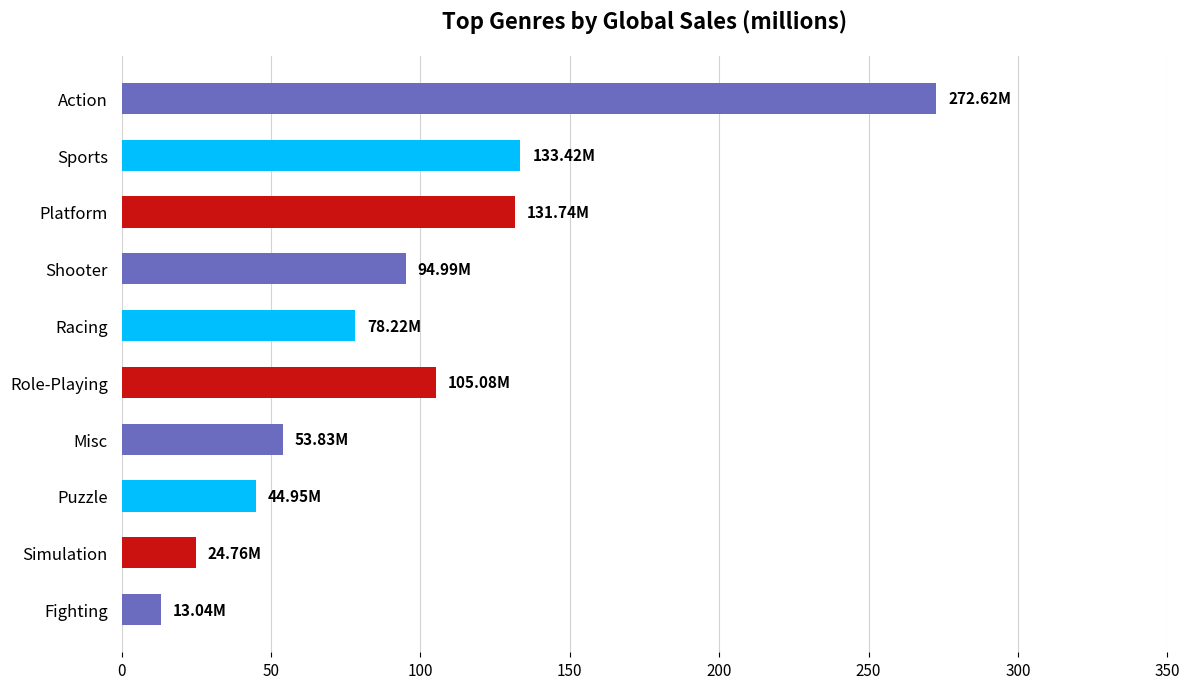

What is the difference between the maximum and minimum values?

259.6